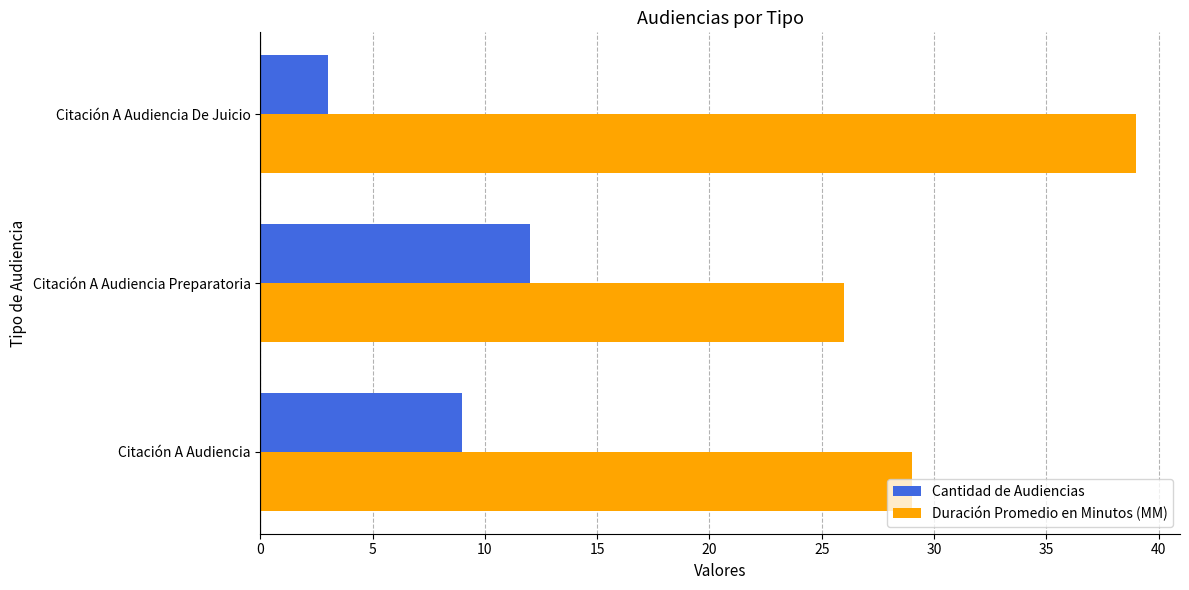

Count the Cantidad de Audiencias values in the range 3 to 12.

3